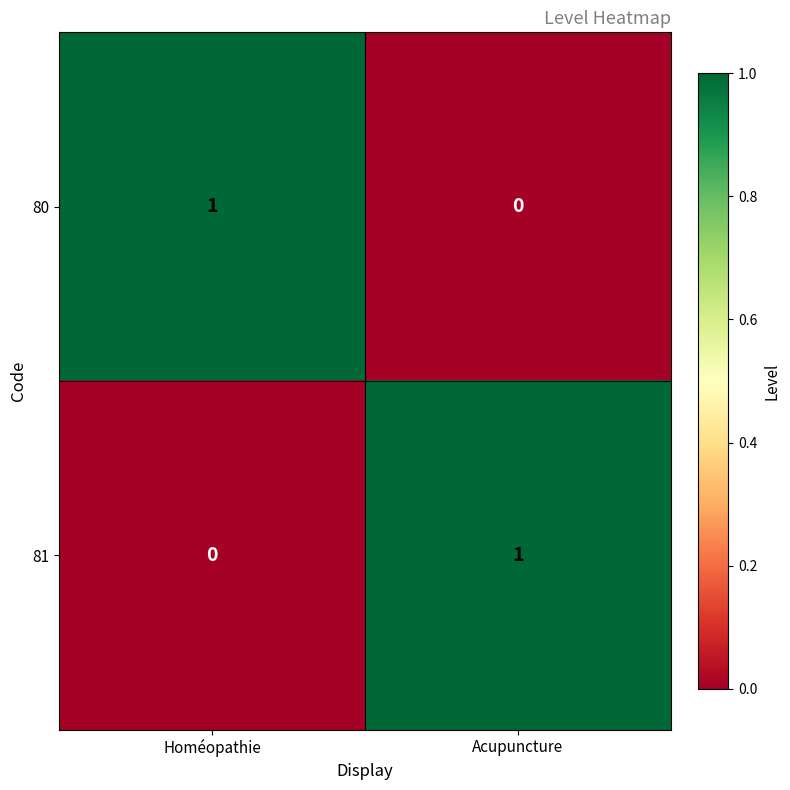

Which category has the lowest value in the 81 series?

Homéopathie